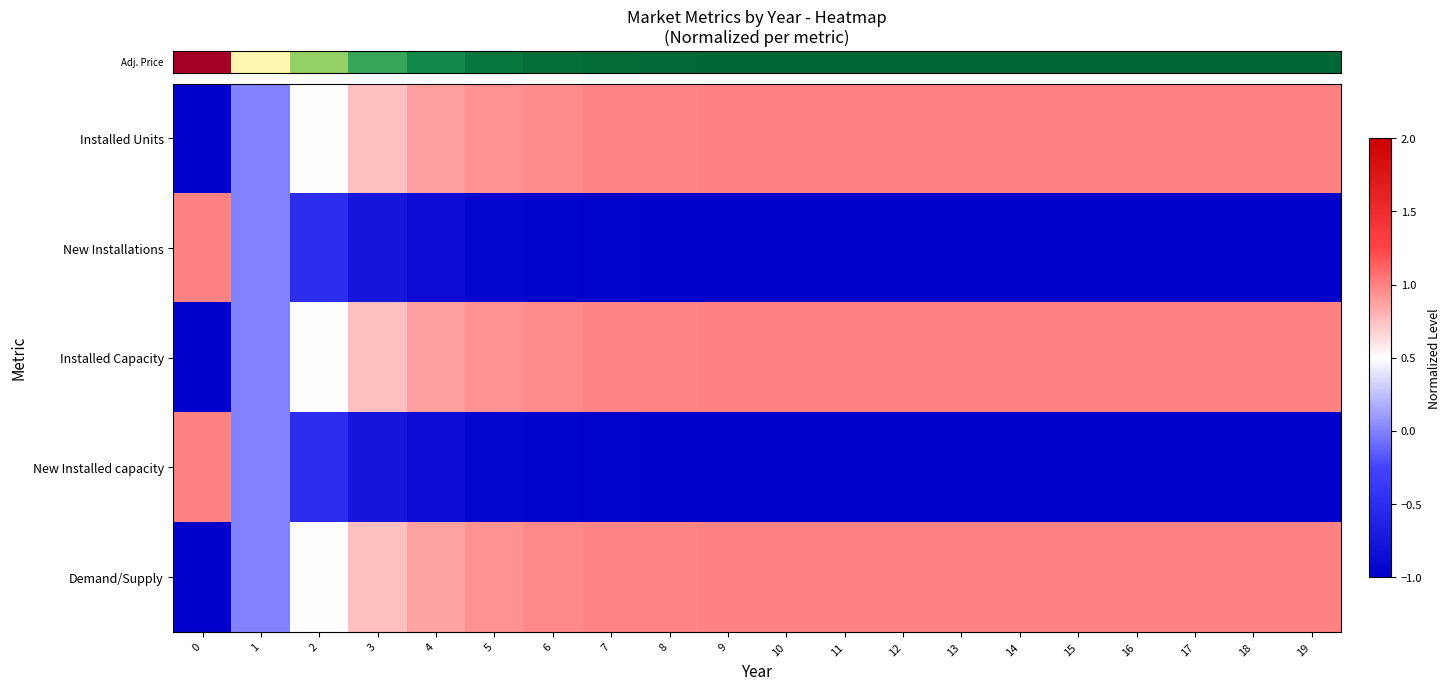

Which has a higher value, 4 or 12?

12